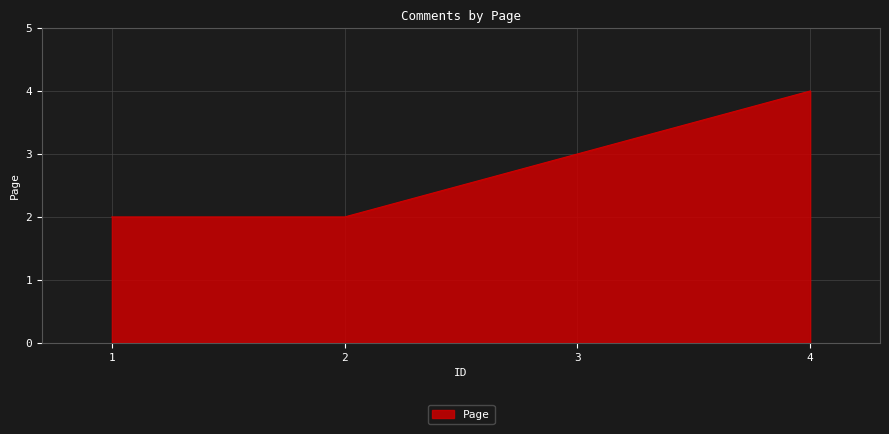

What is the greatest value displayed?

4